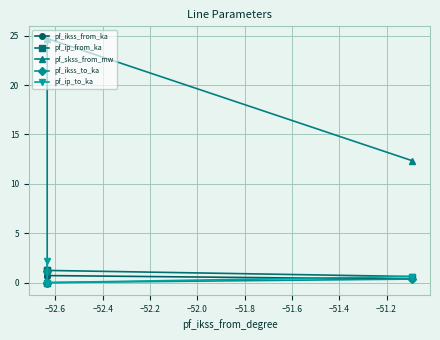

What is the highest value of the pf_ip_from_ka series?

1.2